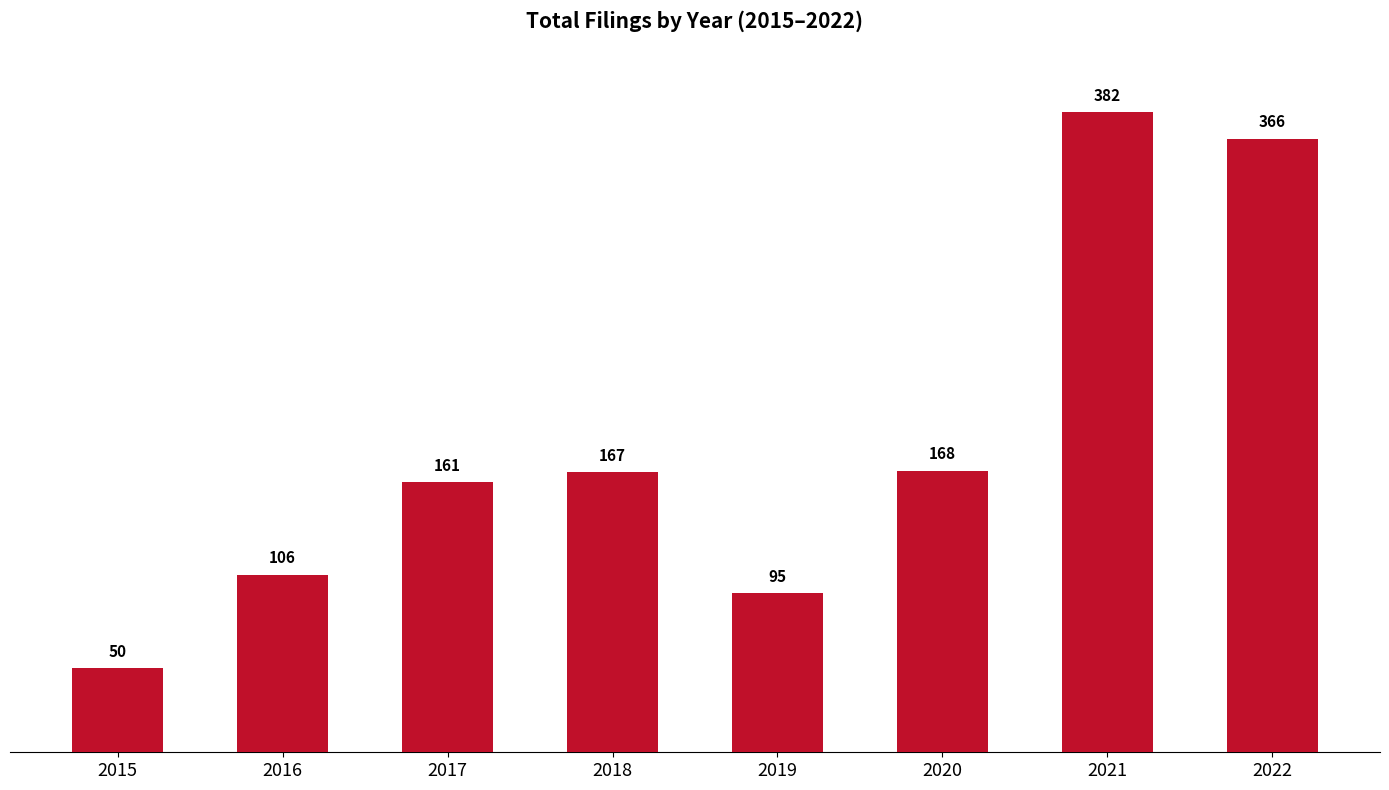

List the labels in order of value, smallest first.

2015, 2019, 2016, 2017, 2018, 2020, 2022, 2021